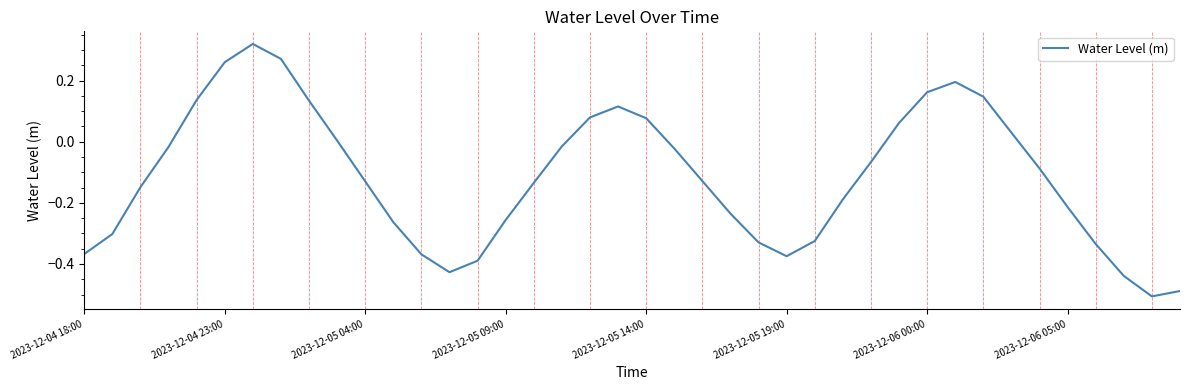

Is this an area chart (filled region under the line)?

No